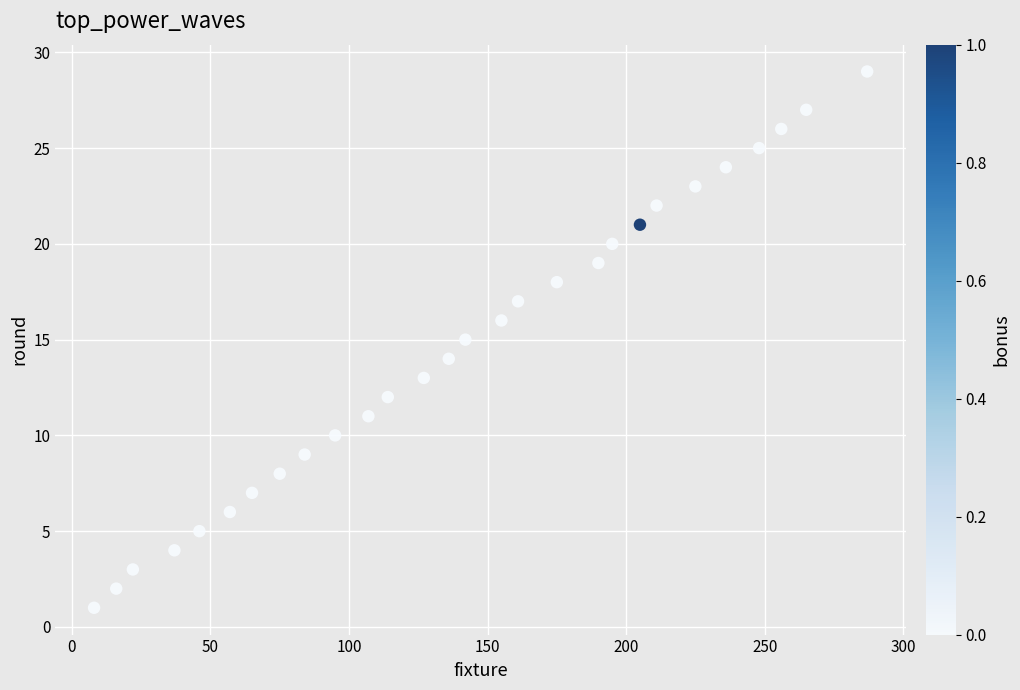

What is the range of Y values (max minus min)?

28